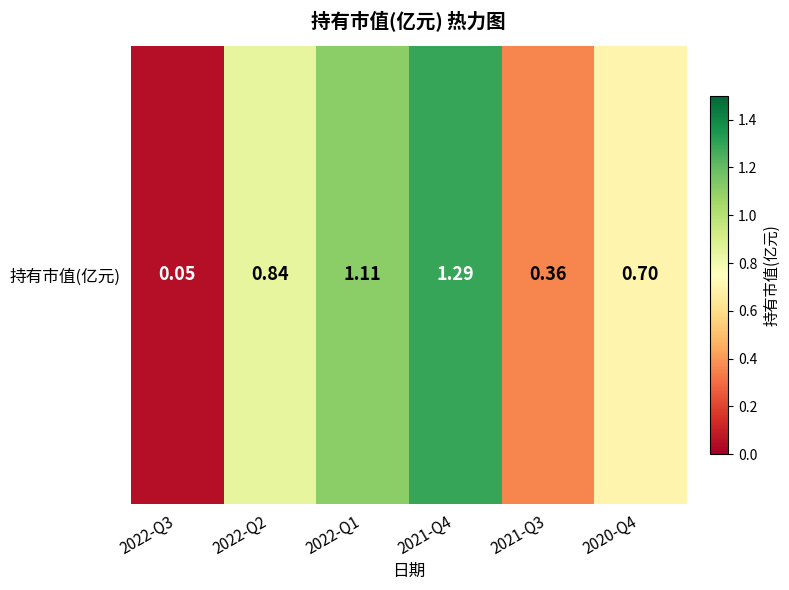

What is the difference between the second highest and minimum values?

1.1